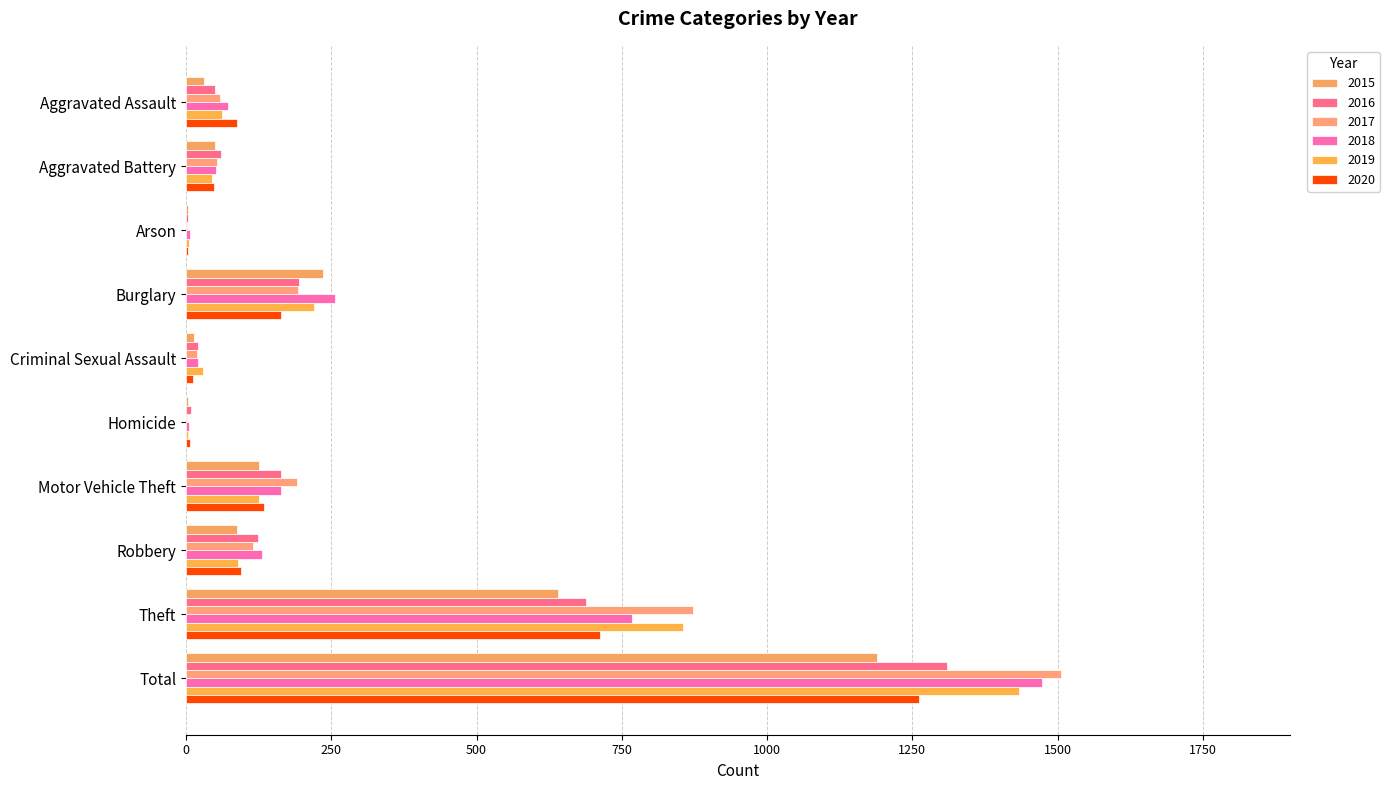

What is the average value of the 2020 series?

252